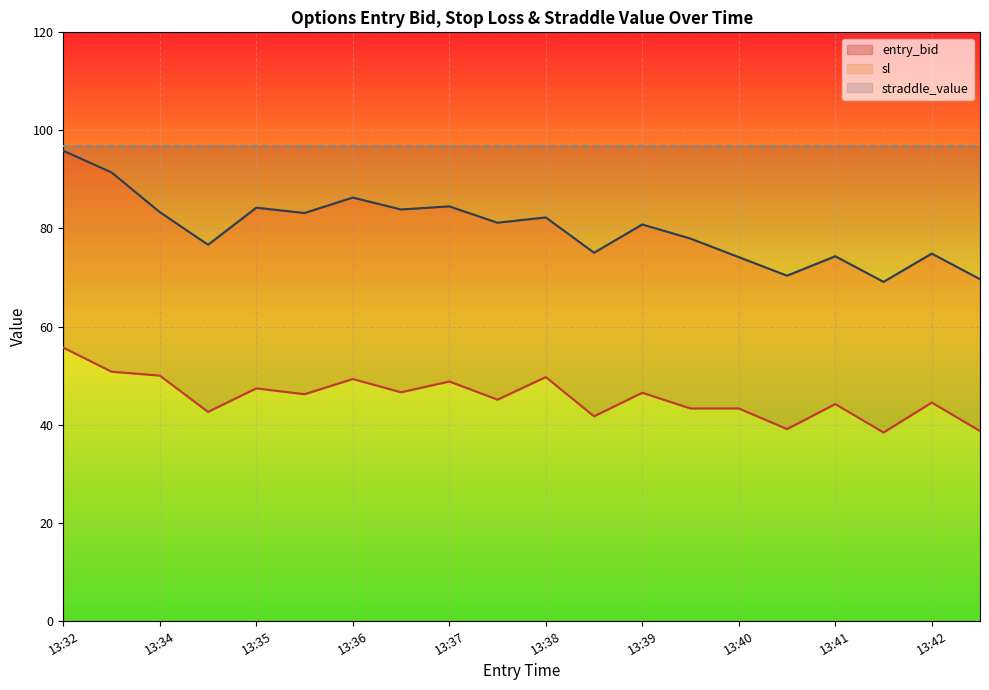

How many values in the sl series exceed 81?

10